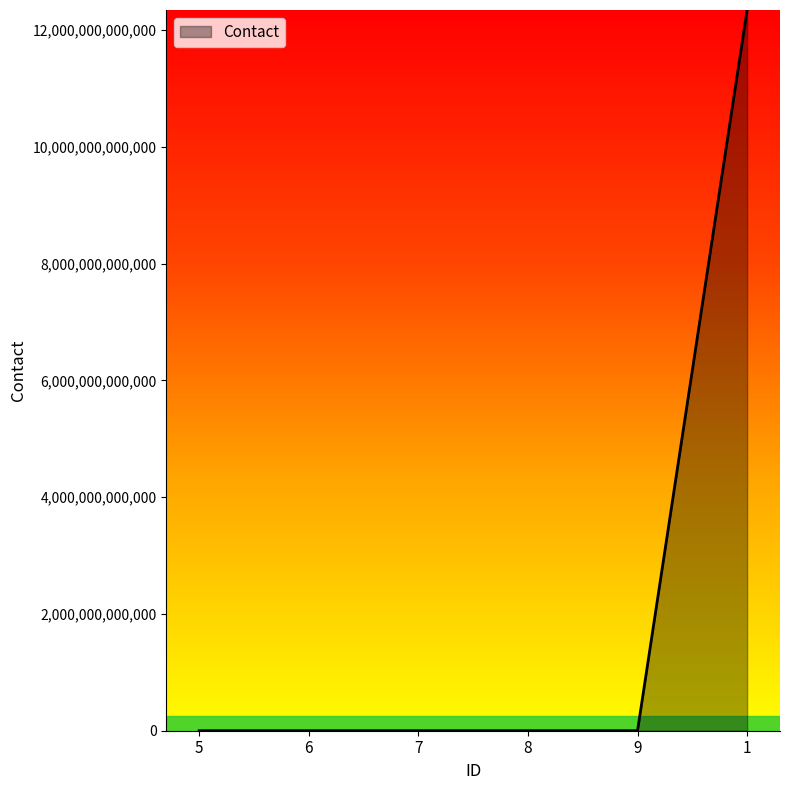

What is the difference between the maximum and minimum values?

12345678907879